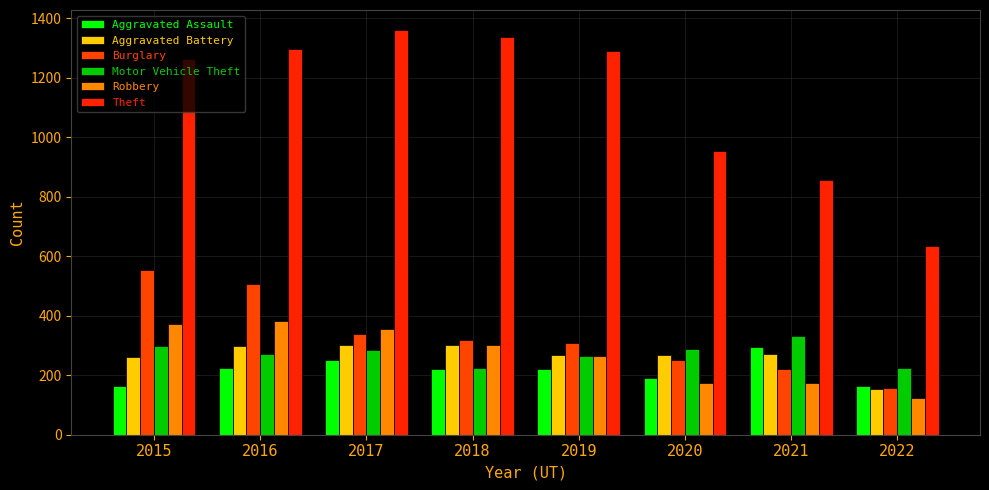

How many series are shown in this chart?

6